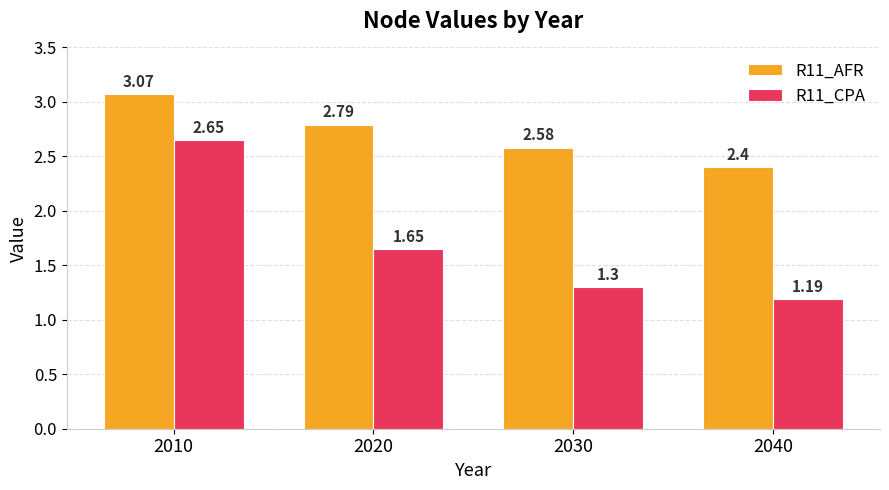

How many bars are there in total?

8